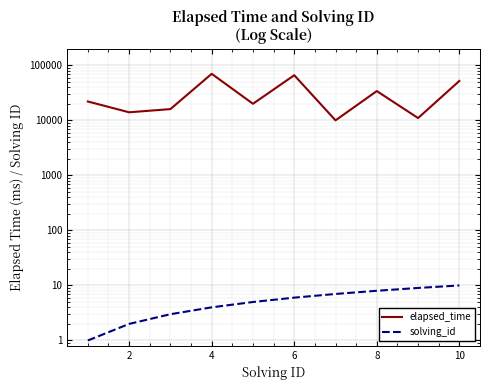

True or false: solving_id and elapsed_time intersect in this chart.

False